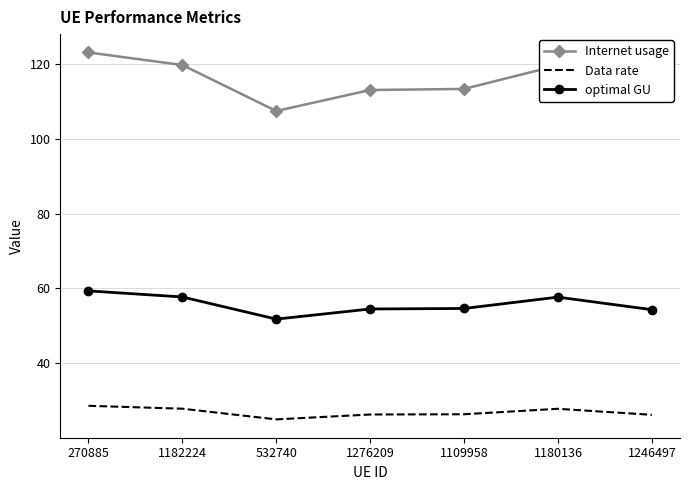

What is the total value across all series at 1182224?

205.3